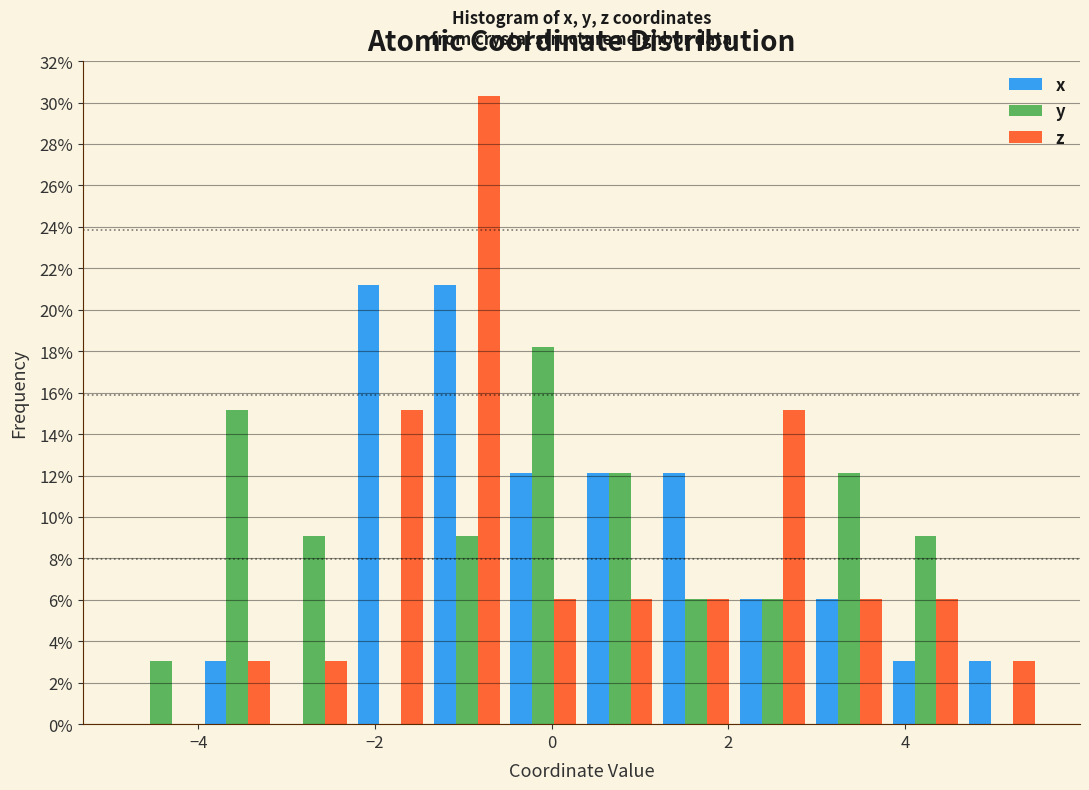

Reading left to right, transcribe this chart: for each range on the x-axis, give the height of each series' bar. Neither the bar edges nor the heights are printed on the chart, so give them approximately, as read against the axes.

-4.8 to -4.0: x=0	y=3.0	z=0
-4.0 to -3.2: x=3.0	y=15.2	z=3.0
-3.2 to -2.2: x=0	y=9.0	z=3.0
-2.2 to -1.4: x=21.2	y=0	z=15.2
-1.4 to -0.6: x=21.2	y=9.0	z=30.4
-0.6 to 0.4: x=12.2	y=18.2	z=6.0
0.4 to 1.2: x=12.2	y=12.2	z=6.0
1.2 to 2.0: x=12.2	y=6.0	z=6.0
2.0 to 3.0: x=6.0	y=6.0	z=15.2
3.0 to 3.8: x=6.0	y=12.2	z=6.0
3.8 to 4.6: x=3.0	y=9.0	z=6.0
4.6 to 5.6: x=3.0	y=0	z=3.0